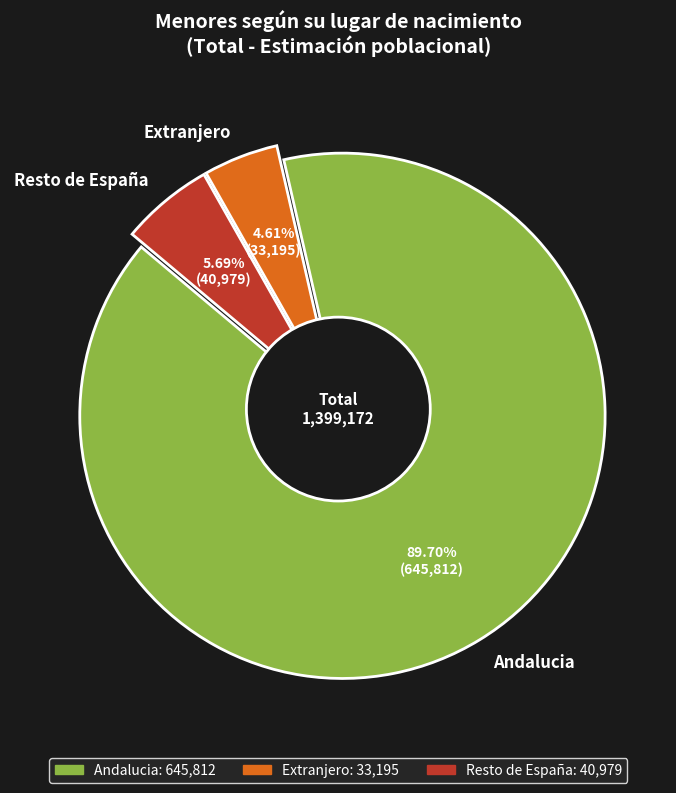

What is the change in value from Extranjero to Resto de España?

+7784